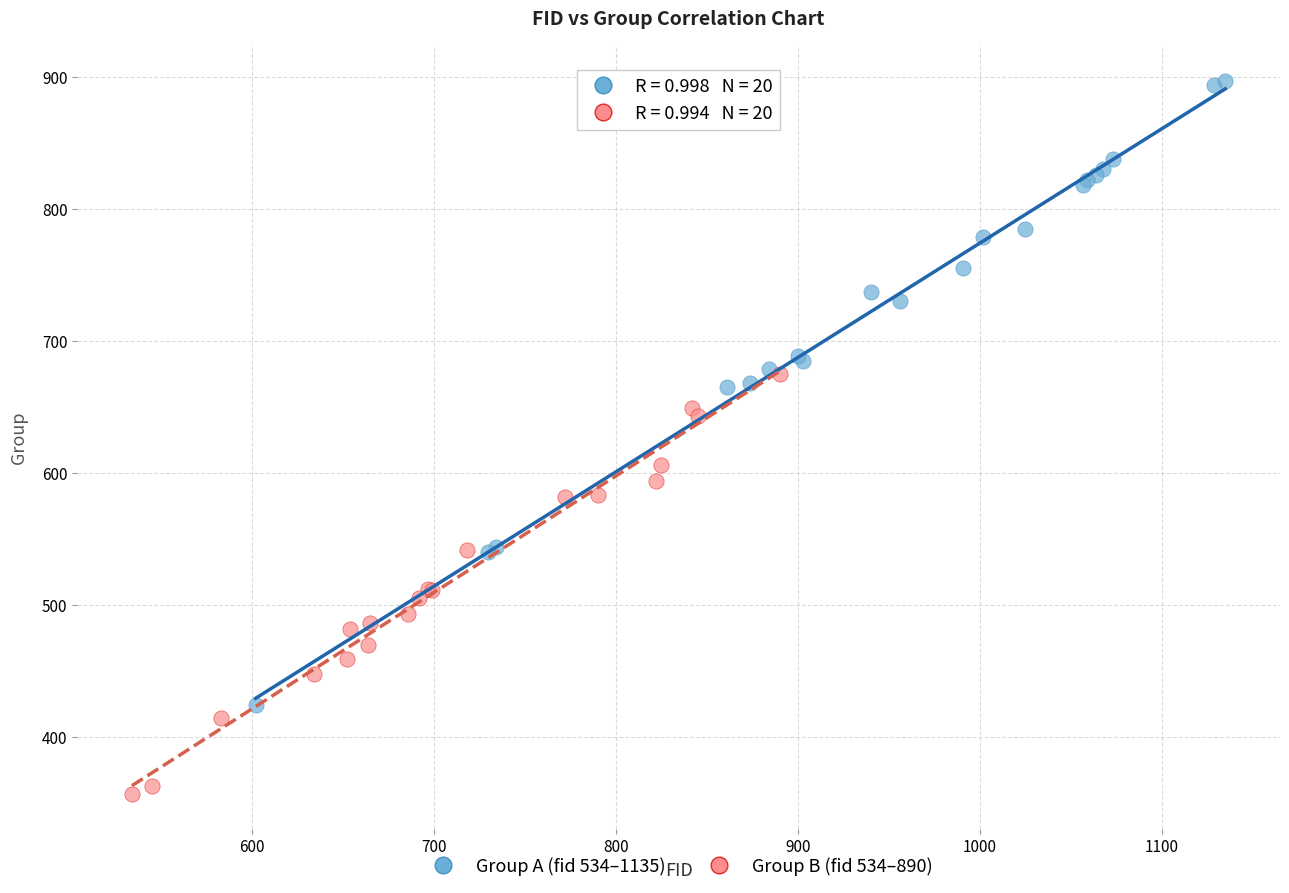

Which series reaches the minimum Y coordinate?

Group B (fid 534–890)